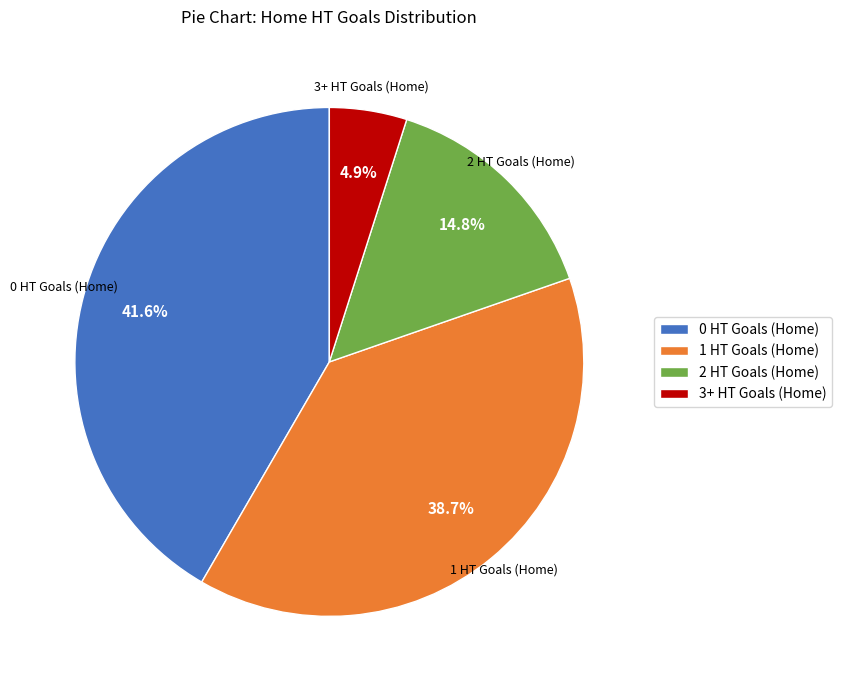

Is it true that 3+ HT Goals (Home) is 12% of the pie?

False